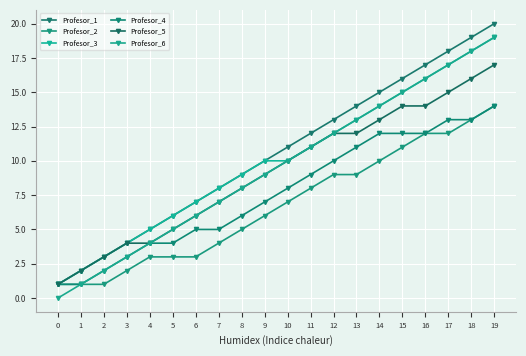

Is the value of Profesor_4 at 9 greater than the value of Profesor_2 at 16?

No